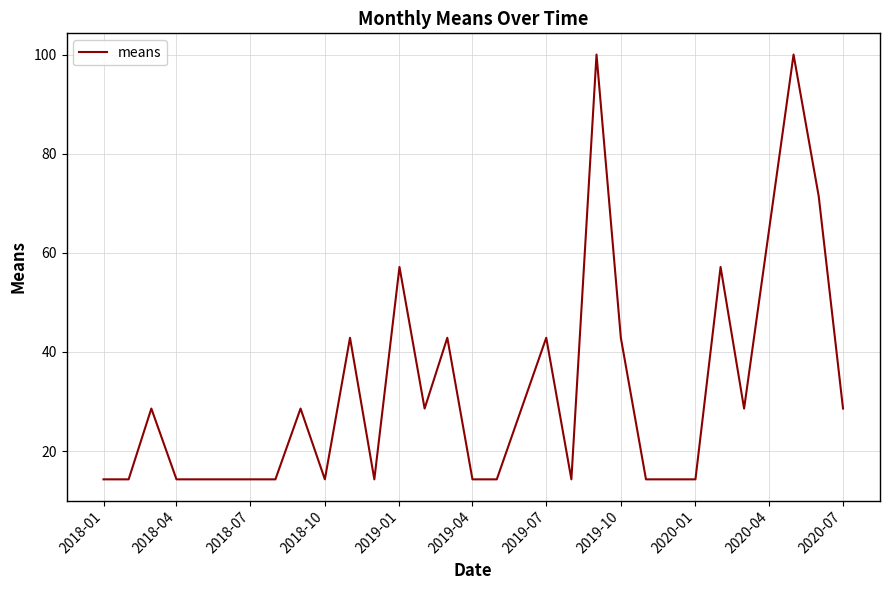

What is the greatest value displayed?

100.0